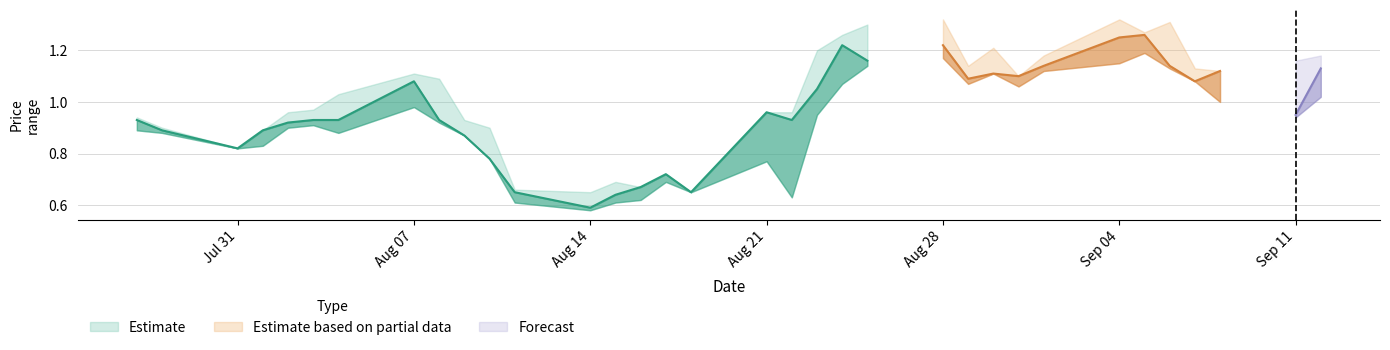

Reading left to right, extract all data points from this chart.

HP: 2017-07-27=0.9	2017-07-28=0.9	2017-07-31=0.8	2017-08-01=0.9	2017-08-02=1.0	2017-08-03=1.0	2017-08-04=1.0	2017-08-07=1.1	2017-08-08=1.1	2017-08-09=0.9	2017-08-10=0.9	2017-08-11=0.7	2017-08-14=0.7	2017-08-15=0.7	2017-08-16=0.7	2017-08-17=0.7	2017-08-18=0.7	2017-08-21=1.0	2017-08-22=1.0	2017-08-23=1.2	2017-08-24=1.3	2017-08-25=1.3	2017-08-28=1.3	2017-08-29=1.1	2017-08-30=1.2	2017-08-31=1.1	2017-09-01=1.2	2017-09-04=1.3	2017-09-05=1.3	2017-09-06=1.3	2017-09-07=1.1	2017-09-08=1.1	2017-09-11=1.2	2017-09-12=1.2
CP: 2017-07-27=0.9	2017-07-28=0.9	2017-07-31=0.8	2017-08-01=0.9	2017-08-02=0.9	2017-08-03=0.9	2017-08-04=0.9	2017-08-07=1.1	2017-08-08=0.9	2017-08-09=0.9	2017-08-10=0.8	2017-08-11=0.7	2017-08-14=0.6	2017-08-15=0.6	2017-08-16=0.7	2017-08-17=0.7	2017-08-18=0.7	2017-08-21=1.0	2017-08-22=0.9	2017-08-23=1.1	2017-08-24=1.2	2017-08-25=1.2	2017-08-28=1.2	2017-08-29=1.1	2017-08-30=1.1	2017-08-31=1.1	2017-09-01=1.1	2017-09-04=1.2	2017-09-05=1.3	2017-09-06=1.1	2017-09-07=1.1	2017-09-08=1.1	2017-09-11=0.9	2017-09-12=1.1
LP: 2017-07-27=0.9	2017-07-28=0.9	2017-07-31=0.8	2017-08-01=0.8	2017-08-02=0.9	2017-08-03=0.9	2017-08-04=0.9	2017-08-07=1.0	2017-08-08=0.9	2017-08-09=0.9	2017-08-10=0.8	2017-08-11=0.6	2017-08-14=0.6	2017-08-15=0.6	2017-08-16=0.6	2017-08-17=0.7	2017-08-18=0.7	2017-08-21=0.8	2017-08-22=0.6	2017-08-23=0.9	2017-08-24=1.1	2017-08-25=1.1	2017-08-28=1.2	2017-08-29=1.1	2017-08-30=1.1	2017-08-31=1.1	2017-09-01=1.1	2017-09-04=1.1	2017-09-05=1.2	2017-09-06=1.1	2017-09-07=1.1	2017-09-08=1.0	2017-09-11=0.9	2017-09-12=1.0